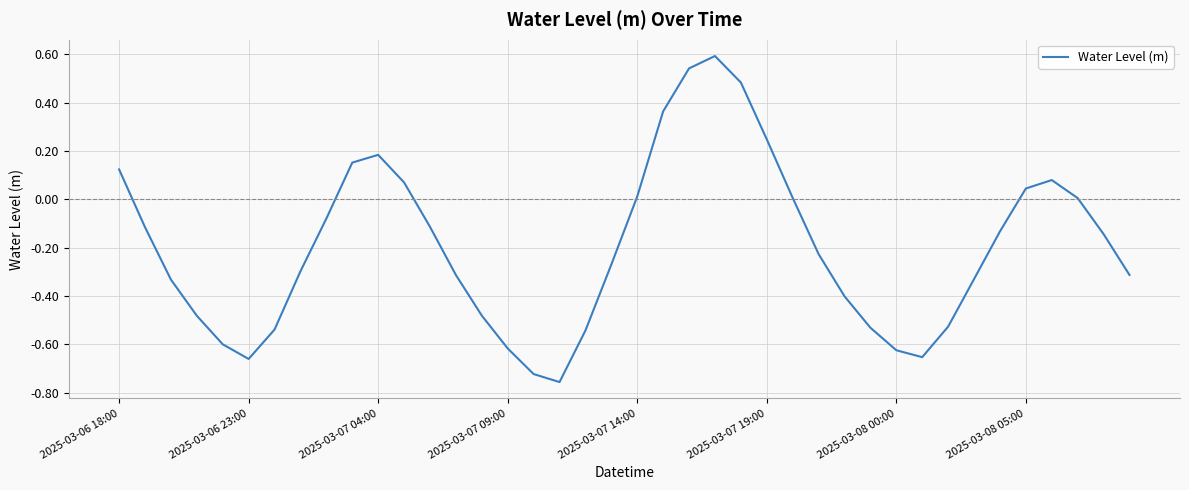

What is the difference between the maximum and minimum values?

1.3